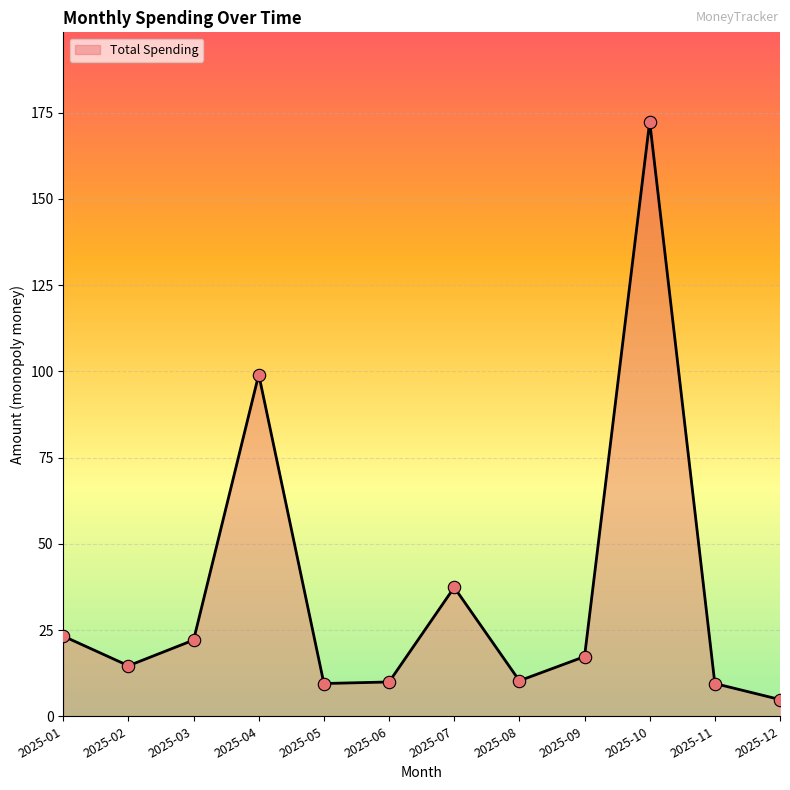

Which has a higher value, 2025-01 or 2025-12?

2025-01